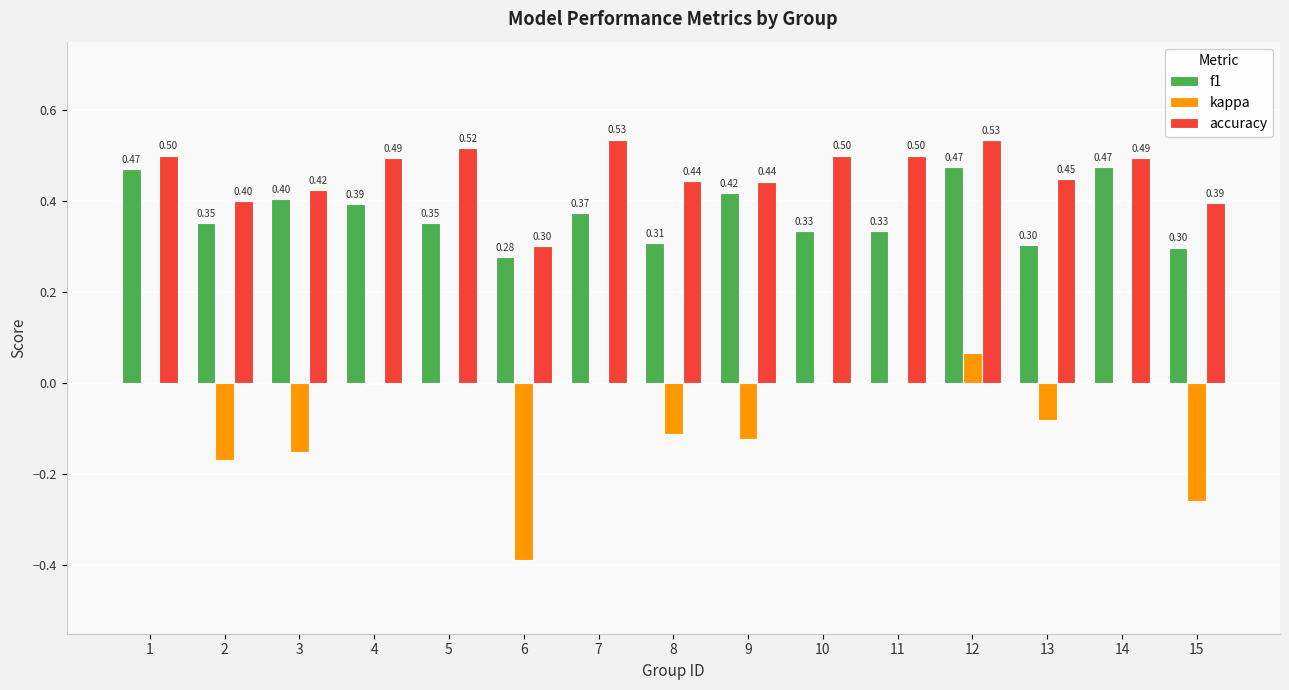

Count the f1 values in the range 0 to 1.

15